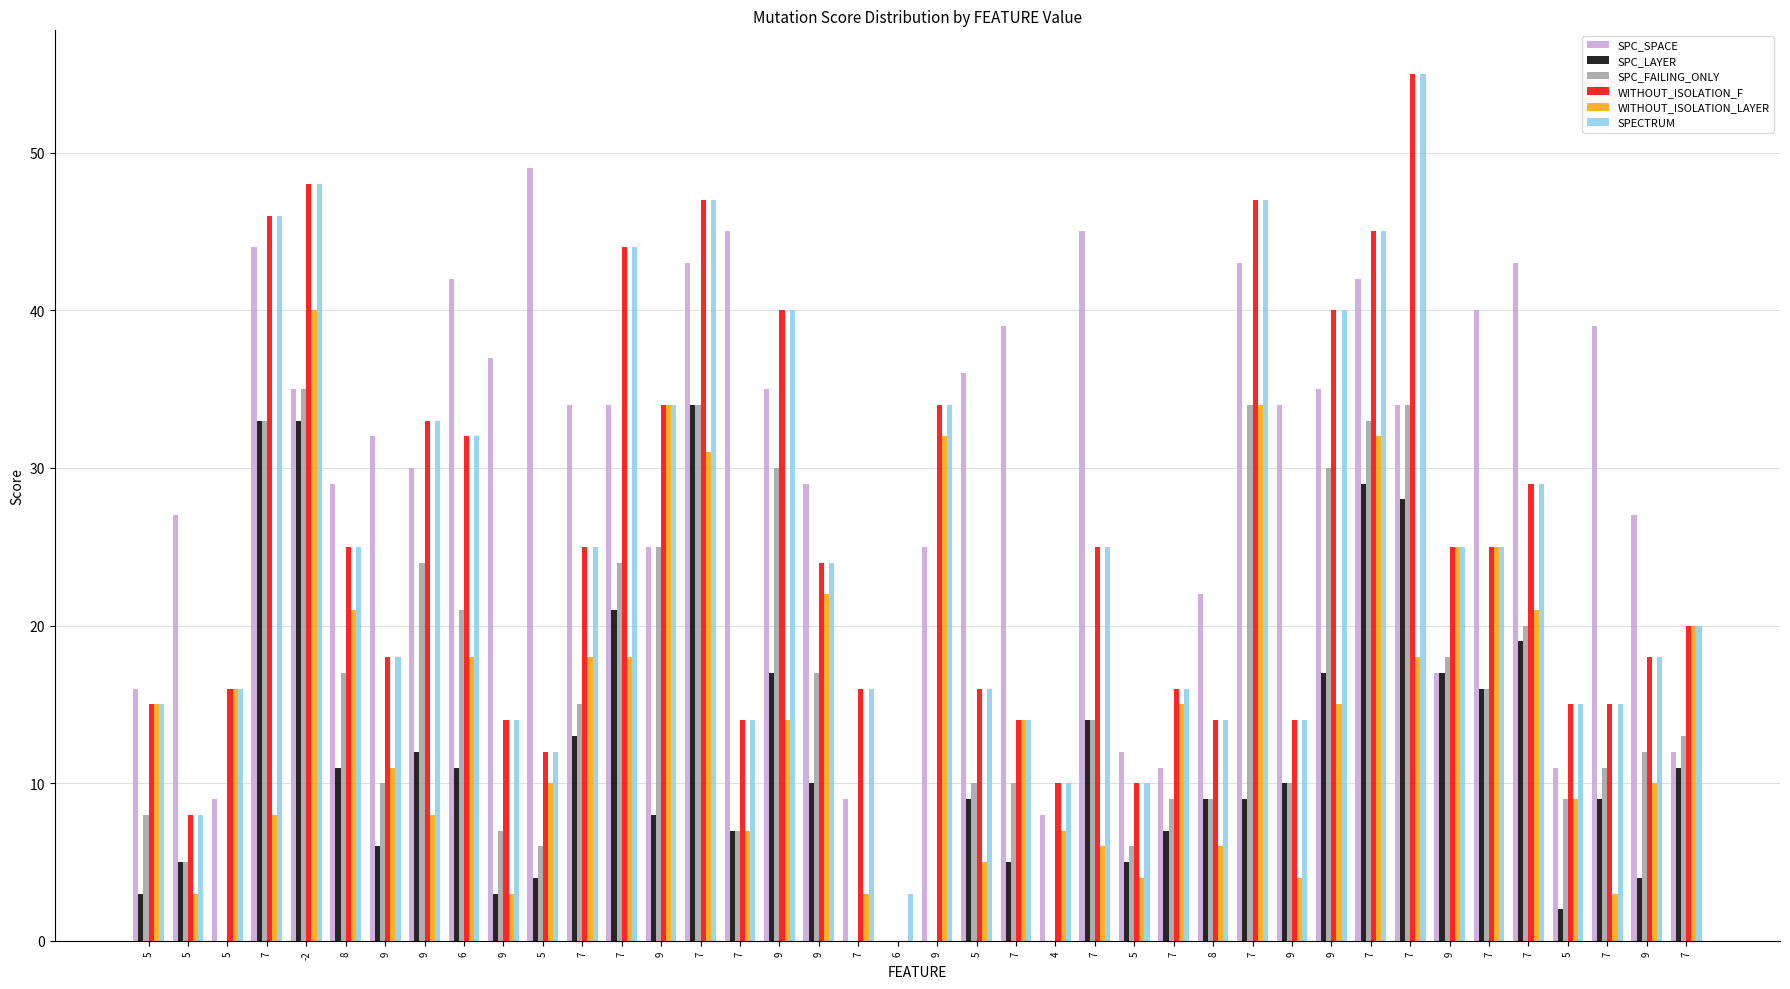

How many series are shown in this chart?

6